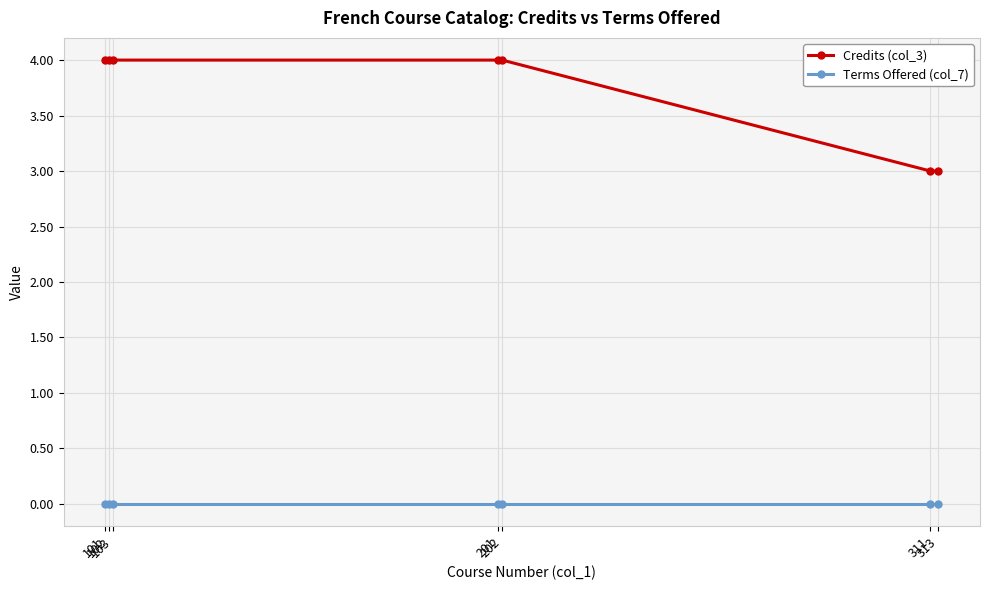

Is this an area chart (filled region under the line)?

No